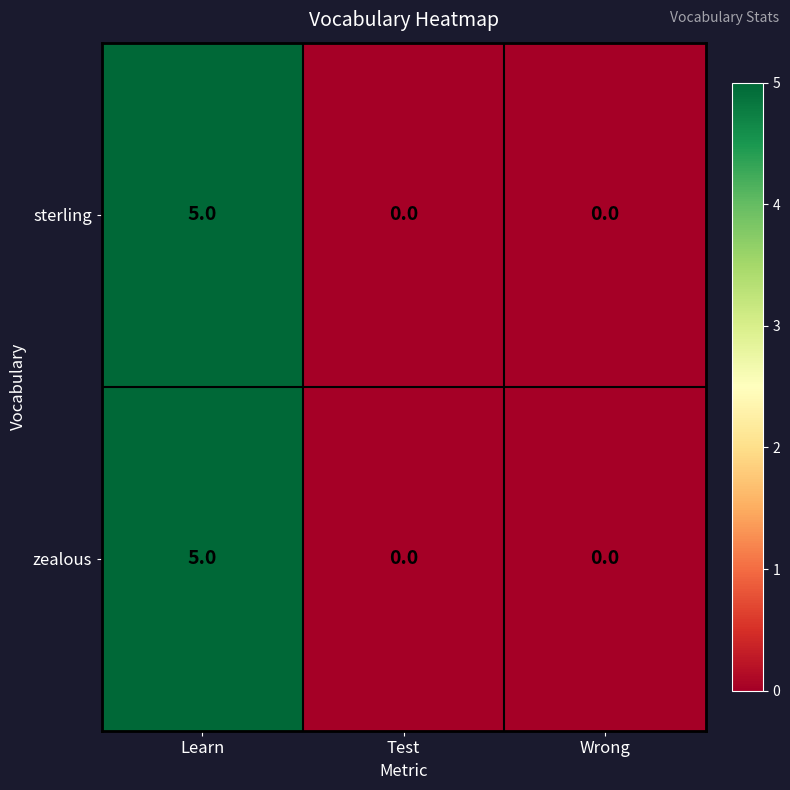

How many zealous values are between 0 and 5?

3